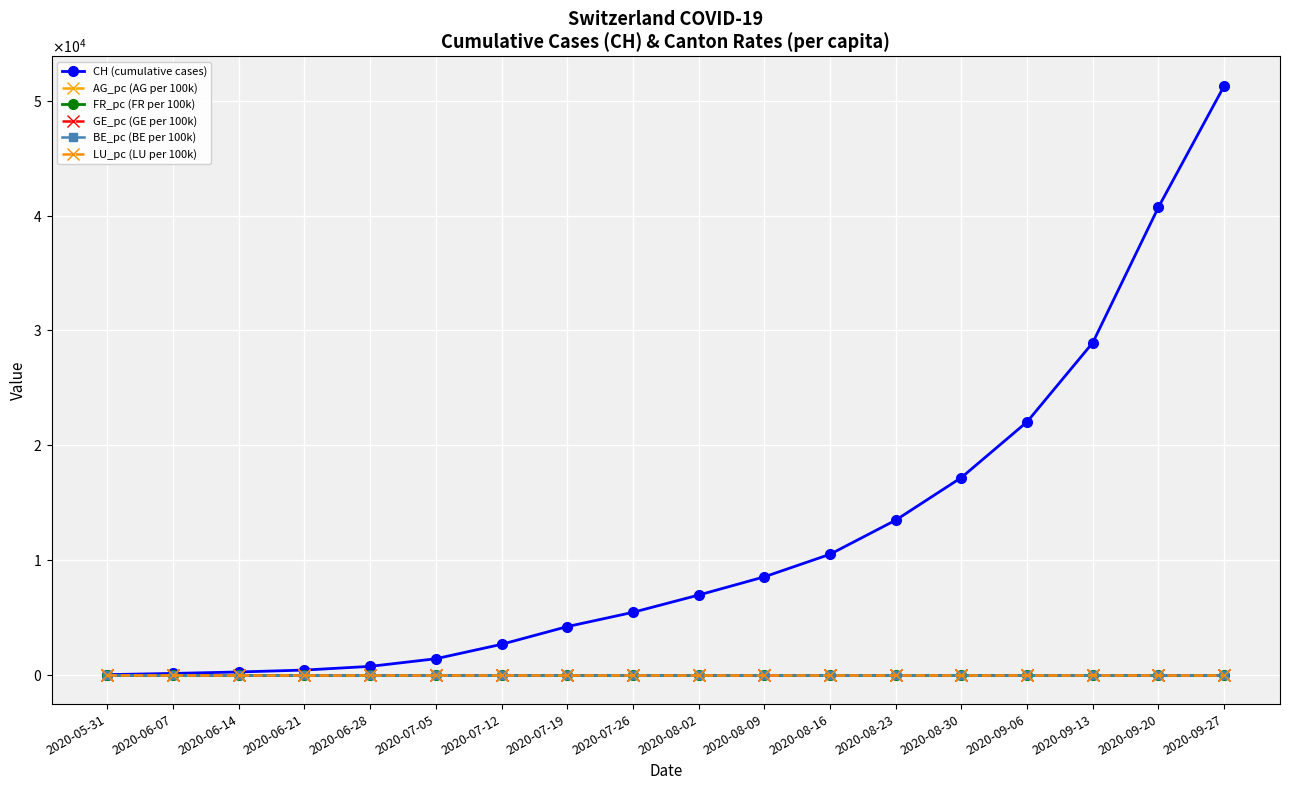

Does the chart have visible grid lines?

Yes